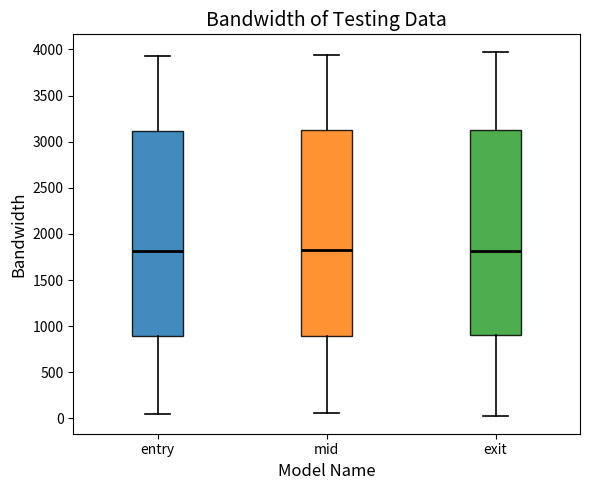

Reading left to right, read every box against the y-axis: the position of its median line, the range the box covers, and the ends of its whiskers. The values are not printed on the chart, so give them approximately, as read against the axis.

entry: median 1800, box 900 to 3100, whiskers 50 to 3950
mid: median 1800, box 900 to 3100, whiskers 50 to 3950
exit: median 1800, box 900 to 3150, whiskers 50 to 3950